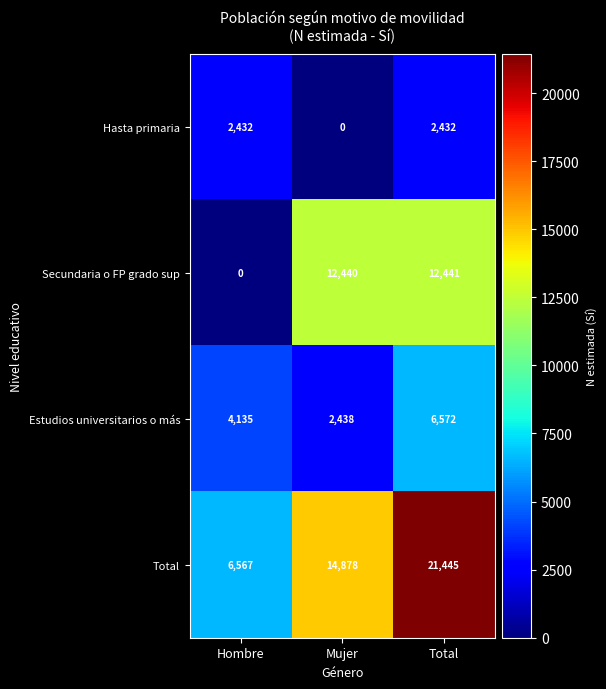

What is the difference between the highest and lowest values at Total?

19013